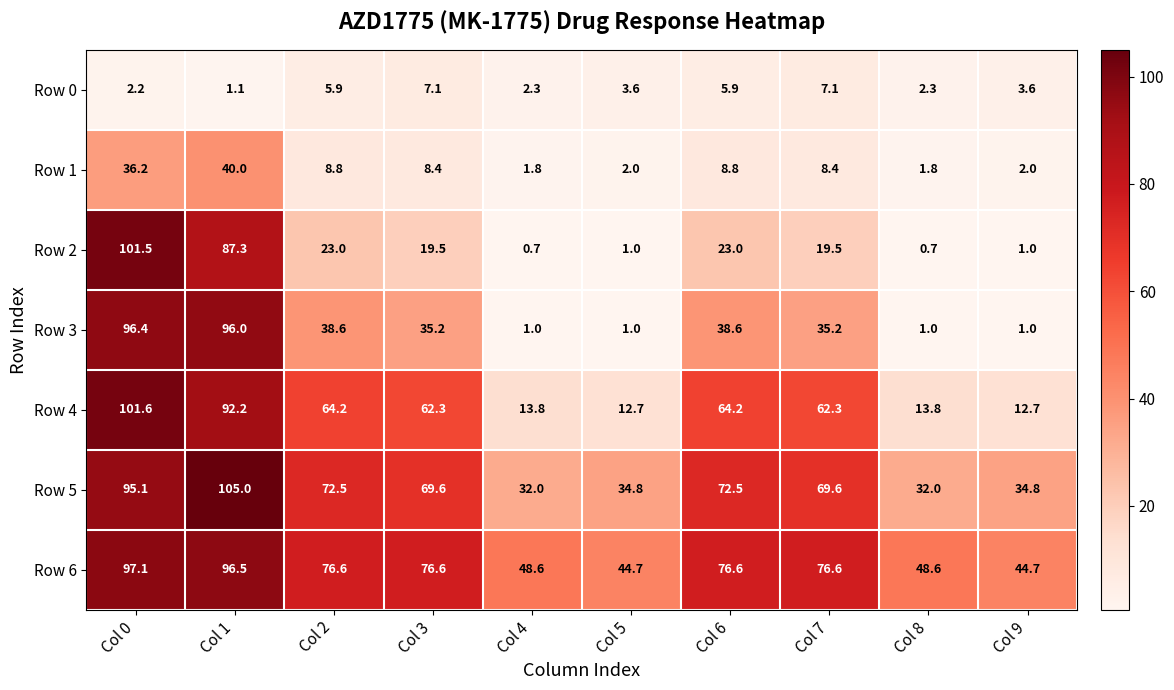

The value of Row 4 at Col 1 is 92.2. True or false?

True